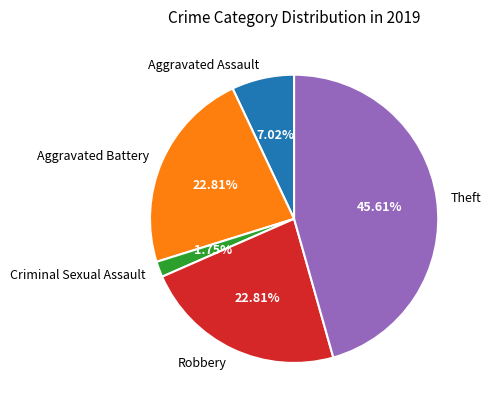

To the nearest percent, what is the combined percentage of Robbery and Aggravated Battery?

46%